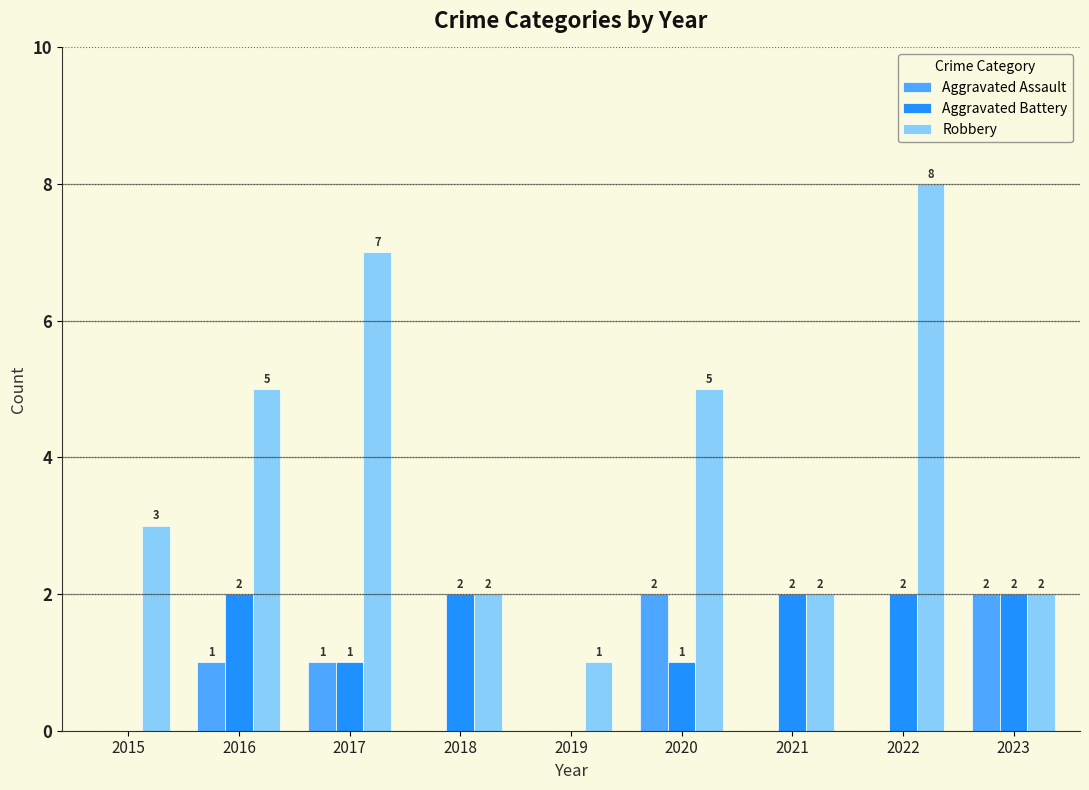

Is it true that Aggravated Battery equals 4 at 2016?

False